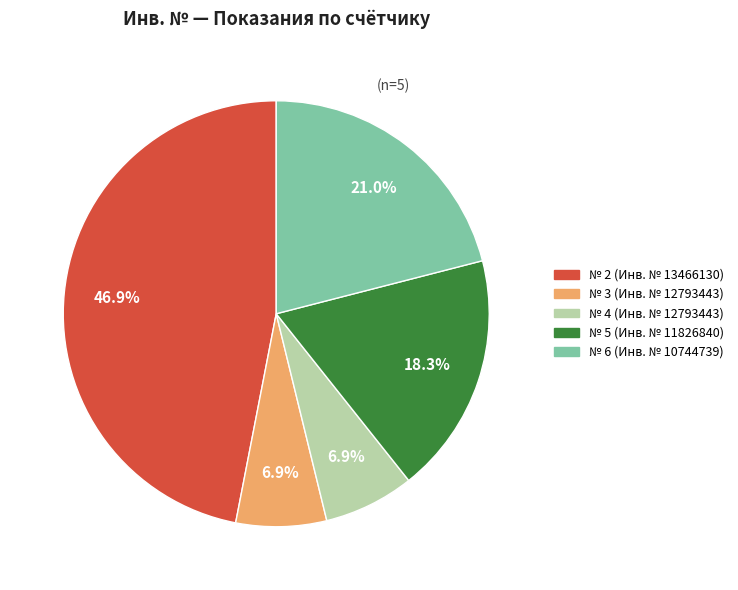

Does any single category account for the majority?

No